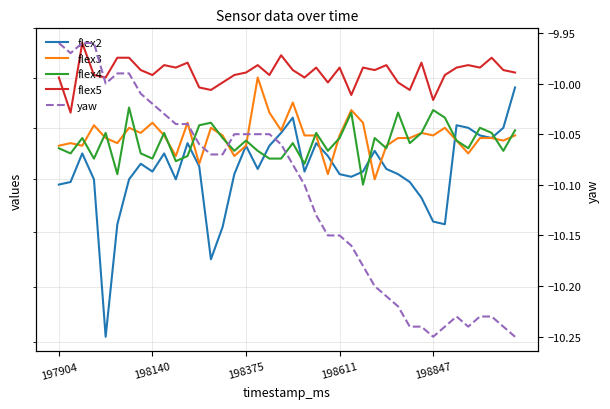

What is the difference between the second highest and minimum values in the flex3 series?

30.0